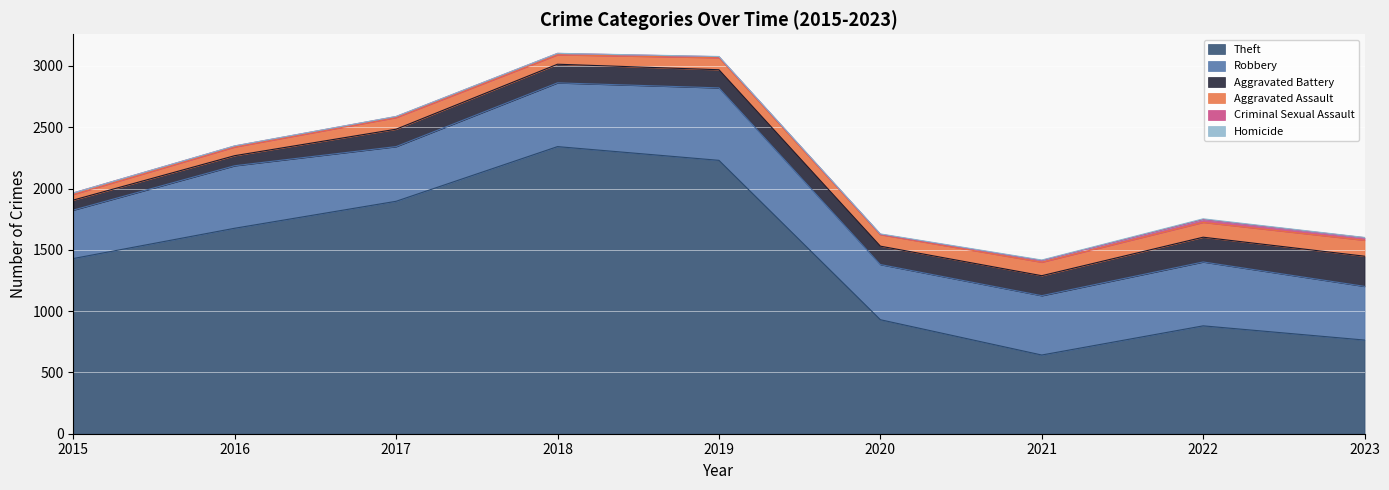

What is the value of the Theft point at the 4th from the left?

2342